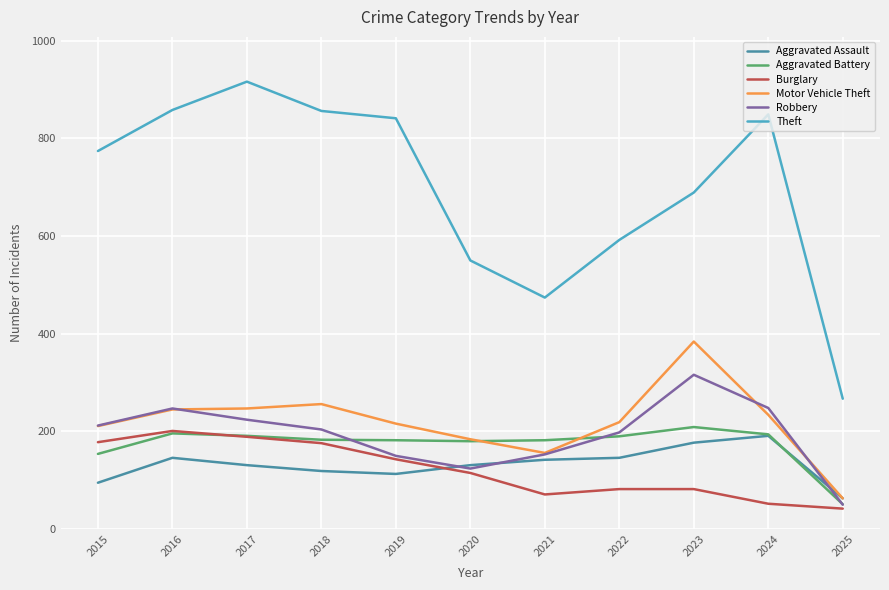

Where does the Motor Vehicle Theft series first go above 219?

2016